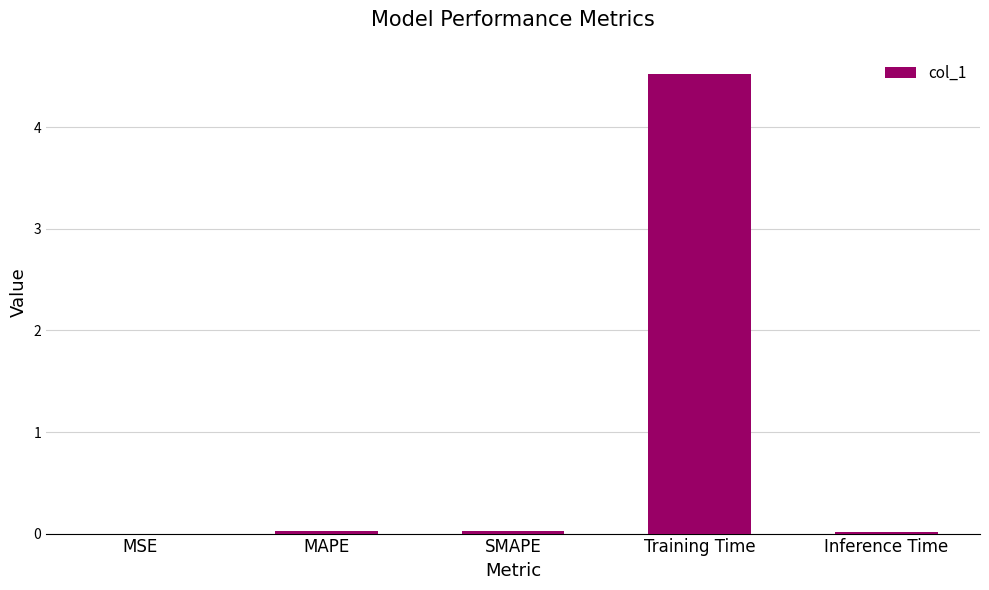

Is it true that the value at Training Time is 4.5?

True